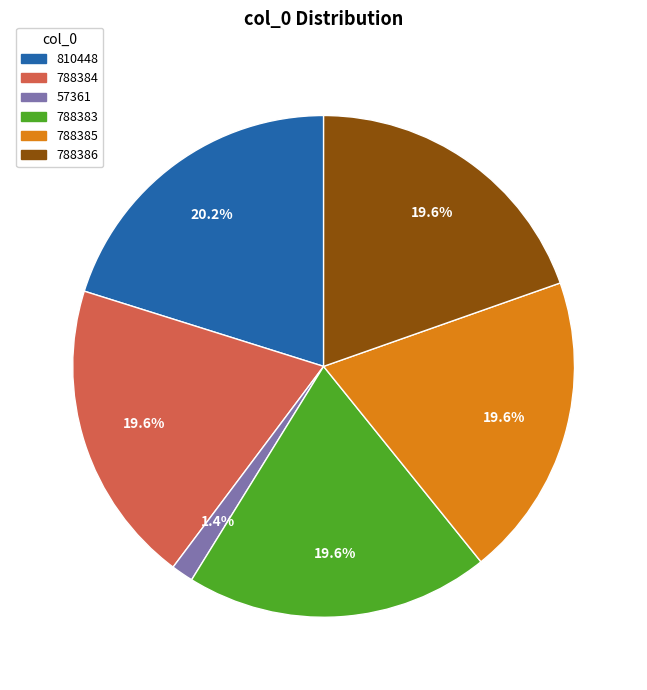

Is there any slice that represents more than half of the pie?

No